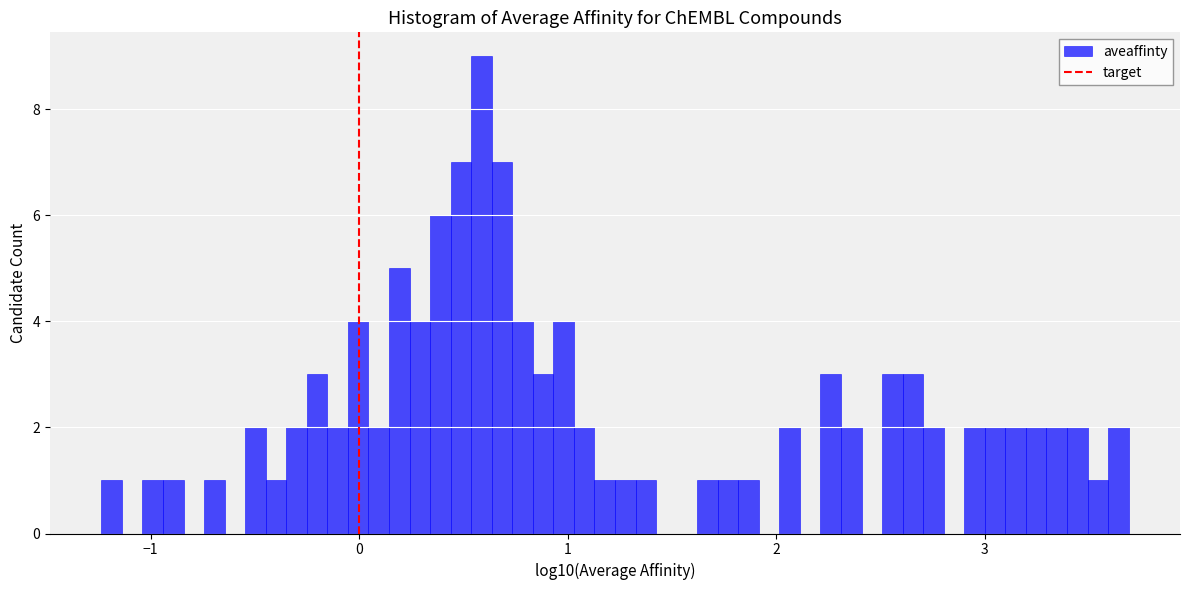

Around what value on the x-axis is the tallest bar? Give the approximate position of its centre, as read against the axis.

0.6